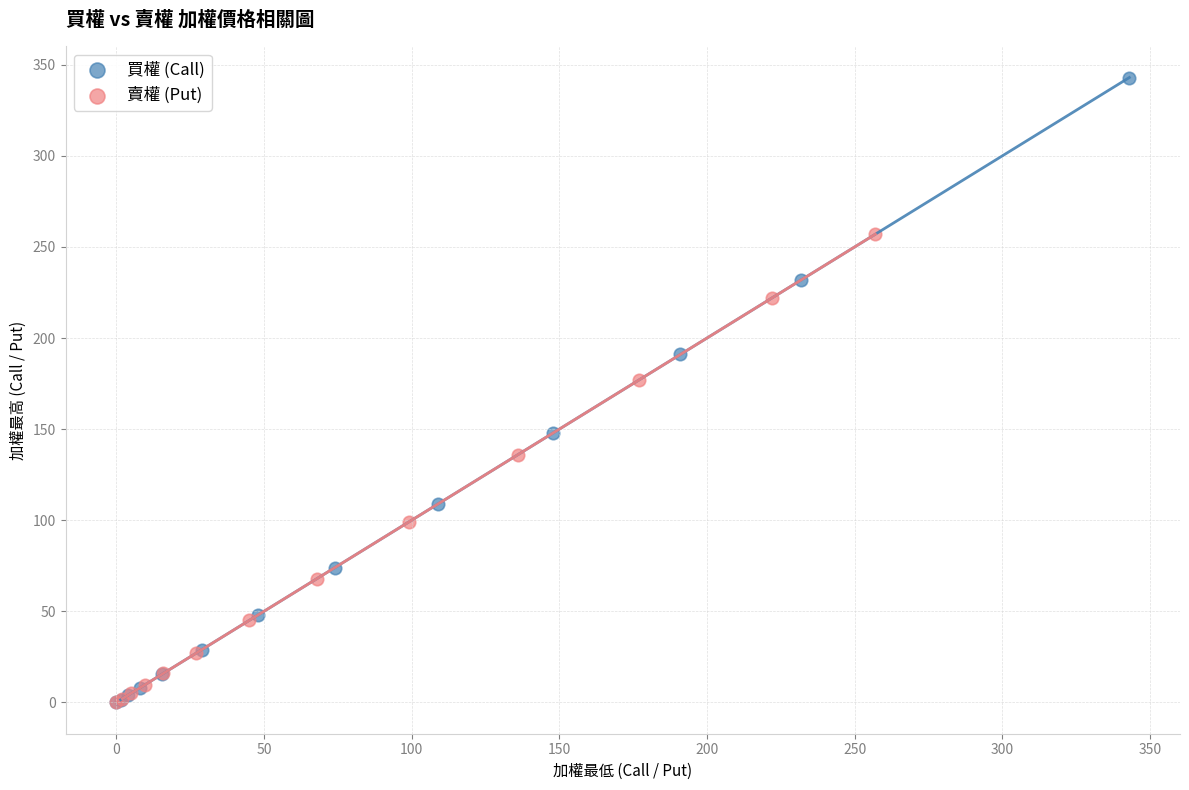

Which series reaches the maximum Y coordinate?

買權 (Call)